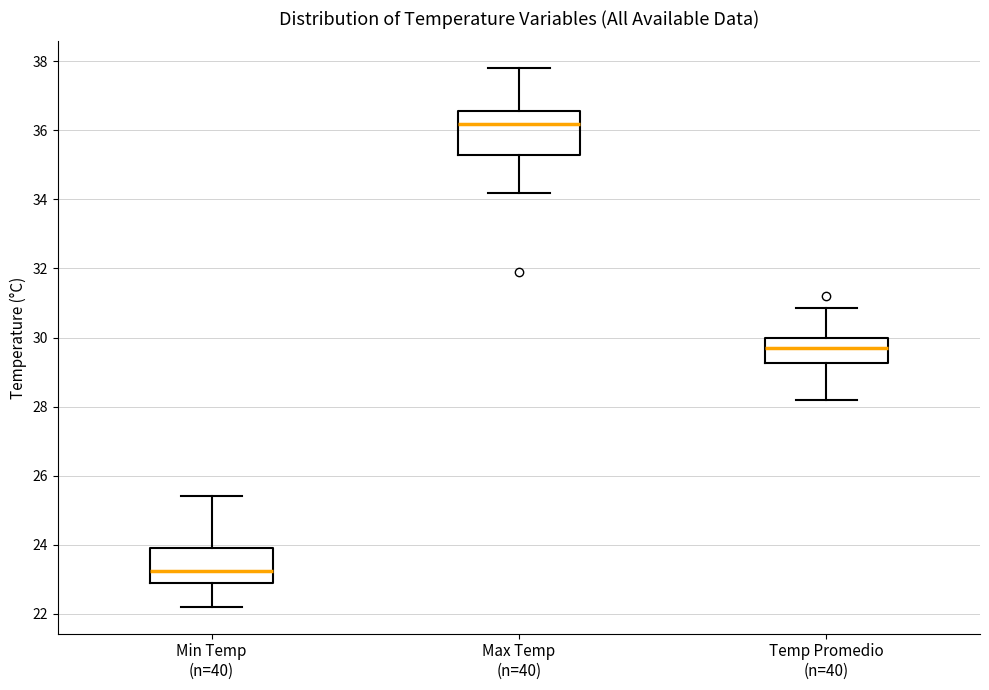

Where is the upper edge of the box for Max Temp (n=40) on the y-axis? The values are not printed on the chart, so give them approximately, as read against the axis.

36.6